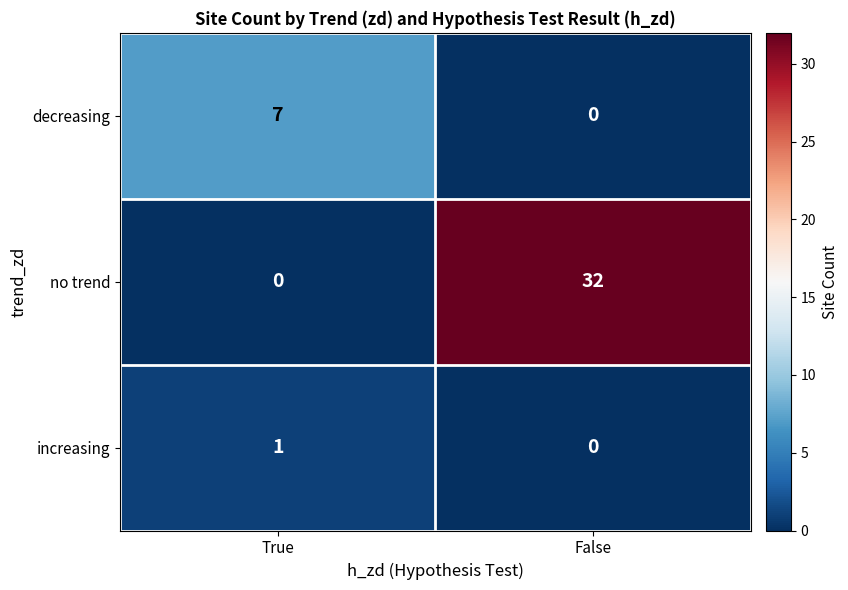

Reading left to right, extract all data points from this chart.

decreasing: True=7	False=0
no trend: True=0	False=32
increasing: True=1	False=0